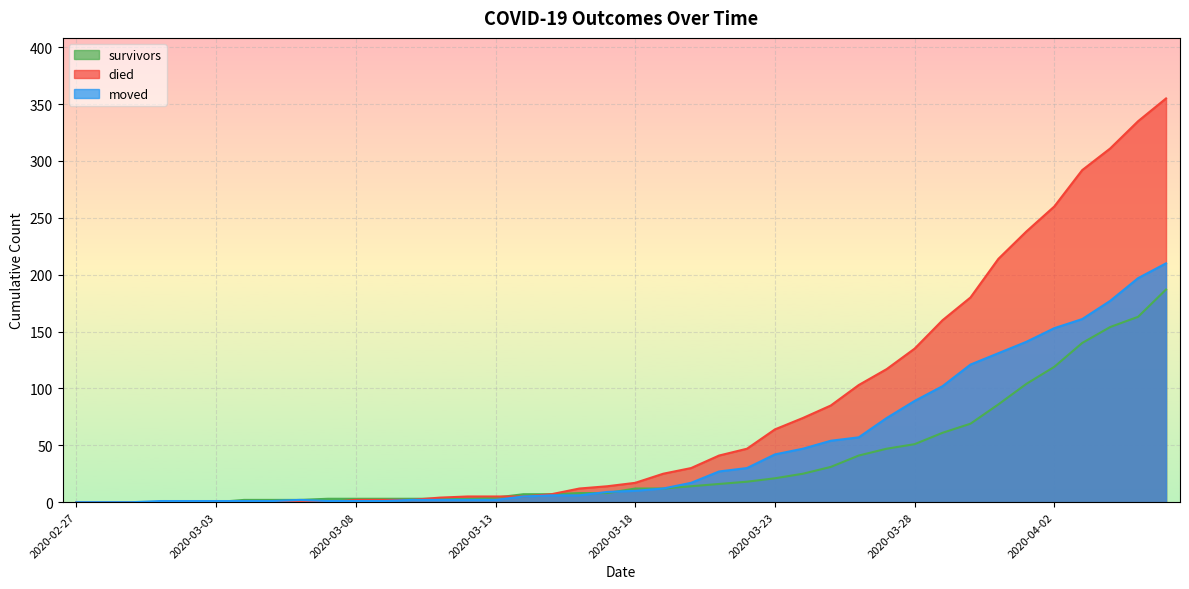

Rank the series by their average value, from highest to lowest.

died, moved, survivors